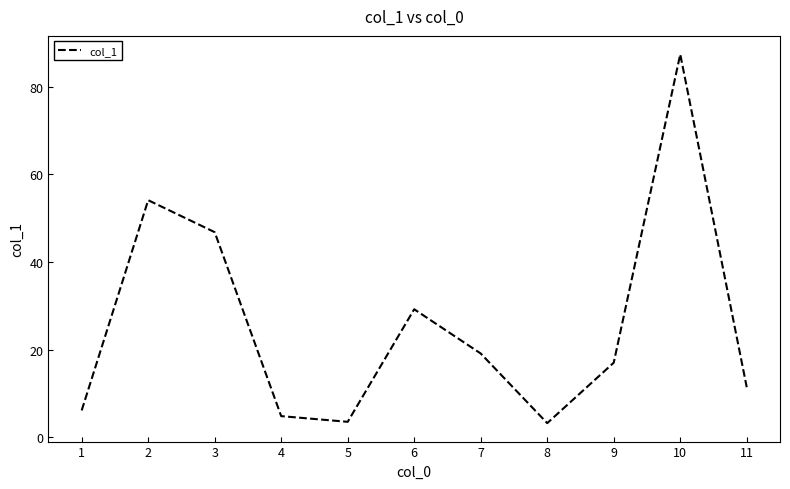

What is the greatest value displayed?

87.4